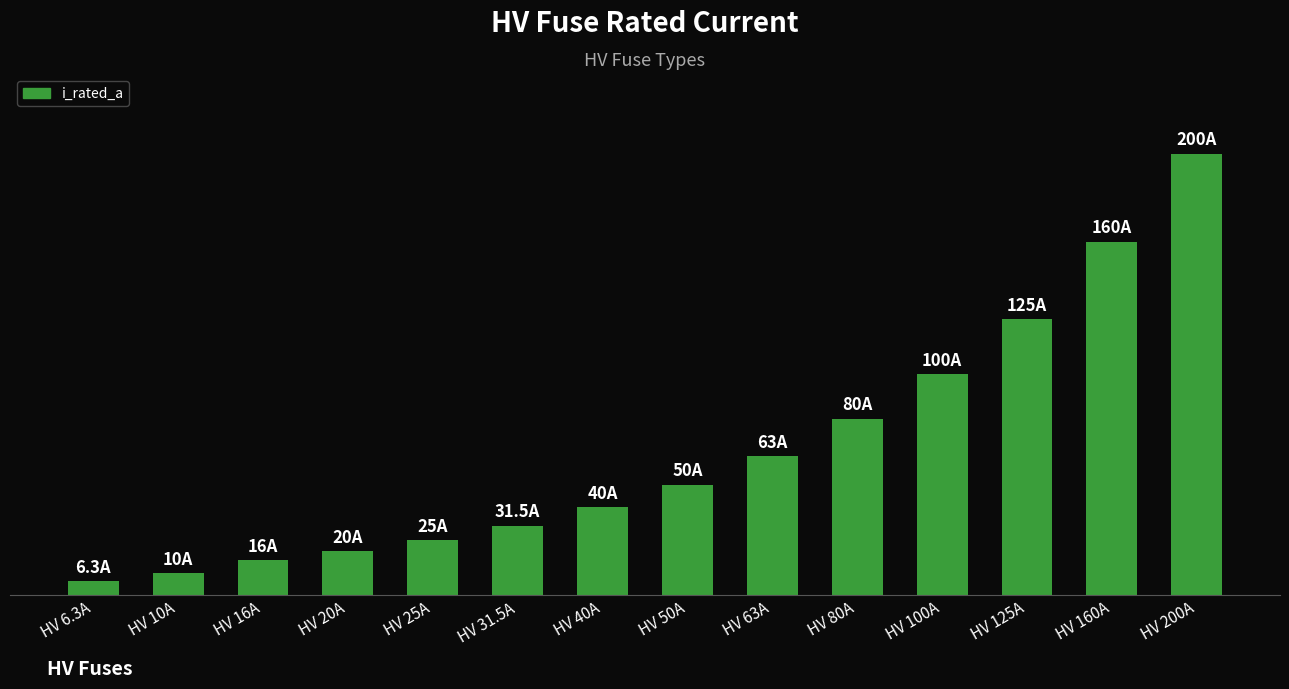

Approximately how many times larger is the value at HV 40A compared to HV 63A?

0.6